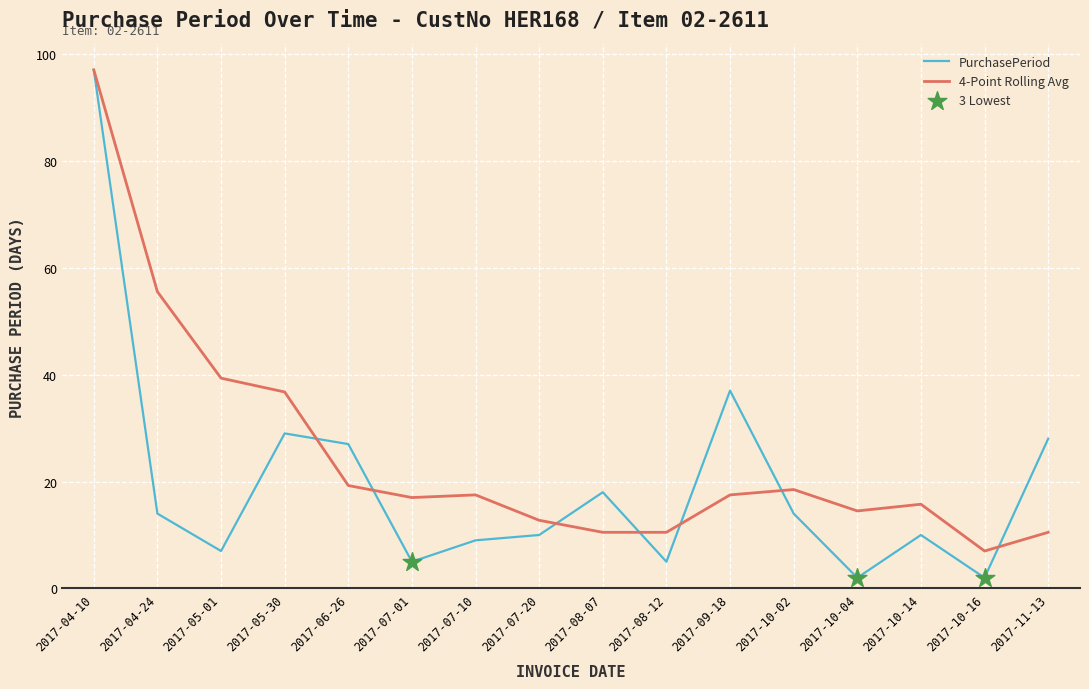

What is the spread (max minus min) of values at 2017-11-13?

17.5